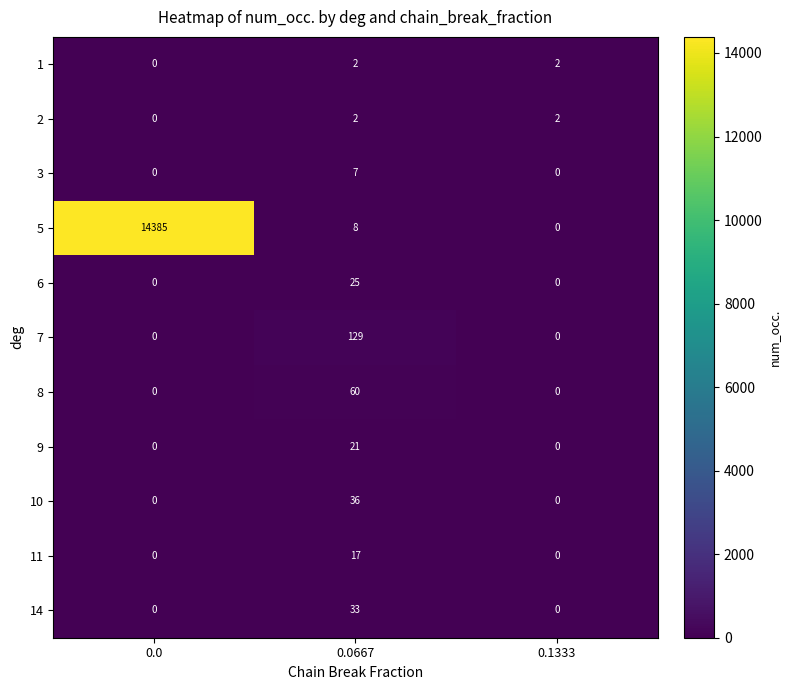

How many categories are shown in the chart?

3